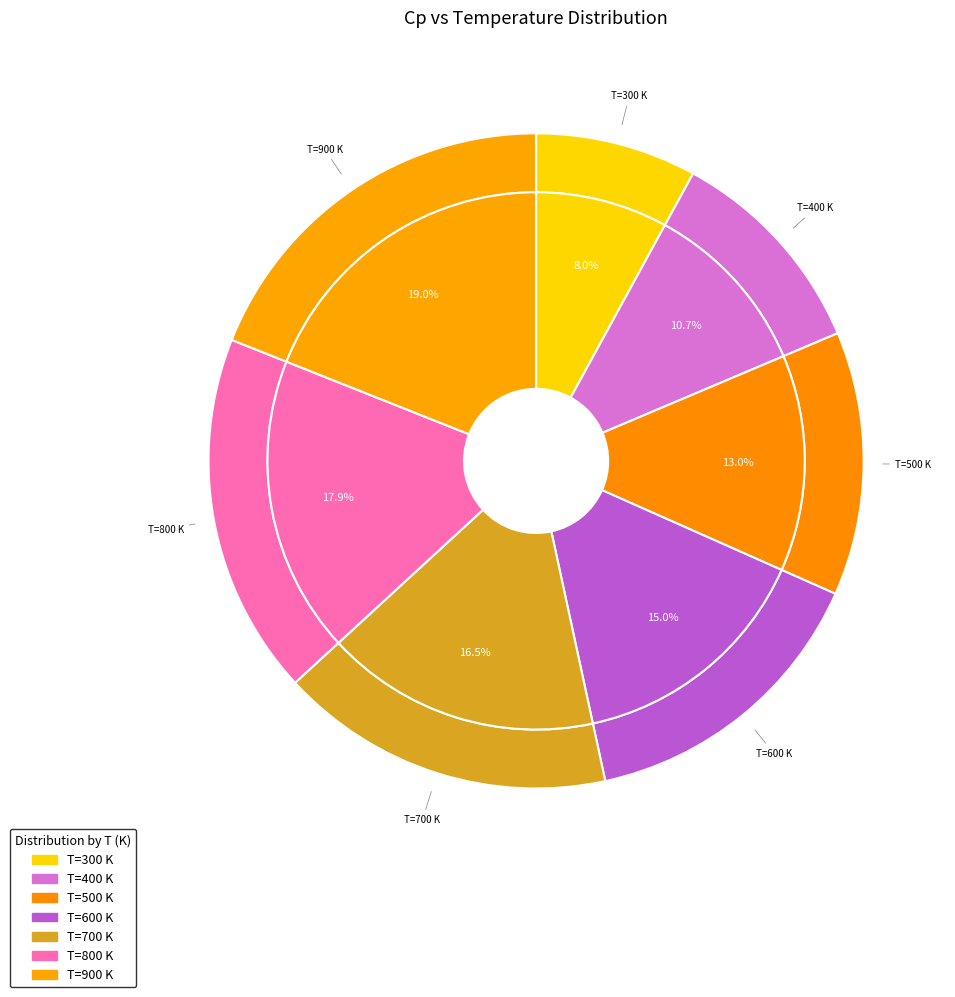

Is it true that 400 is 11% of the pie?

True